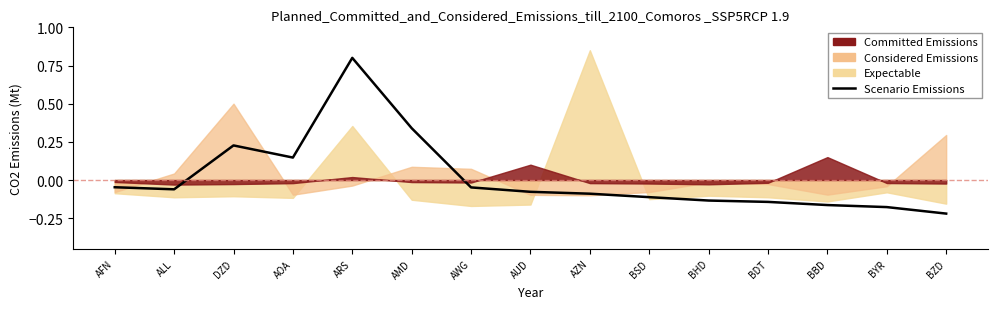

What is the difference between the maximum and minimum values?

1.0